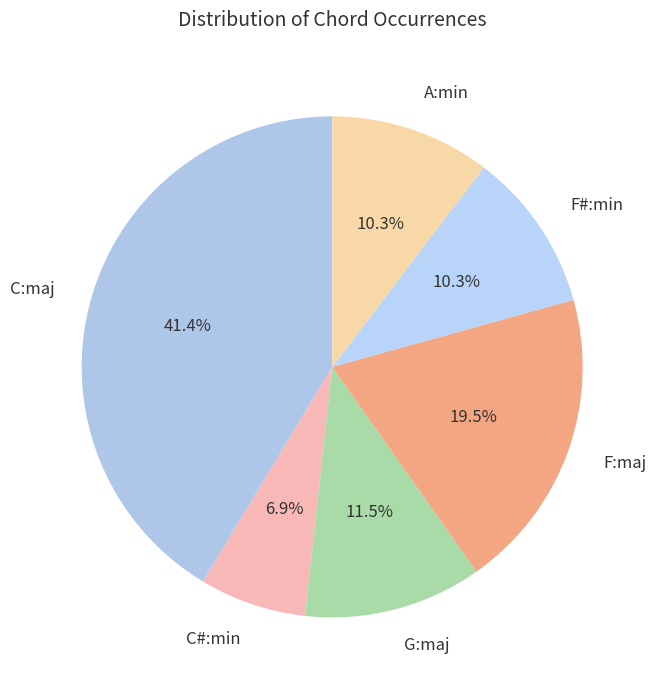

What percentage is the A:min slice, to the nearest percent?

10%